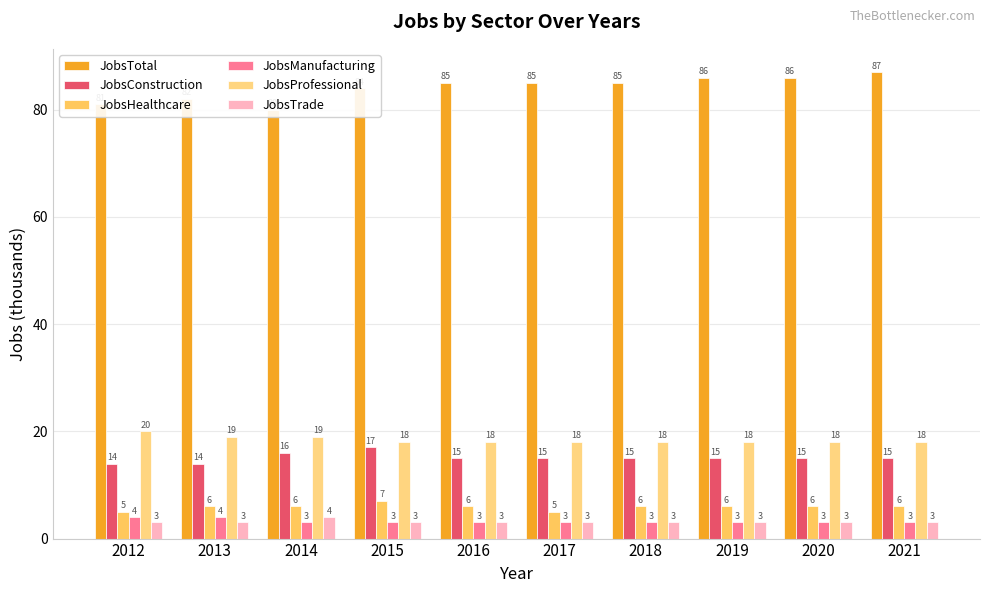

How many bars are there in each group?

6